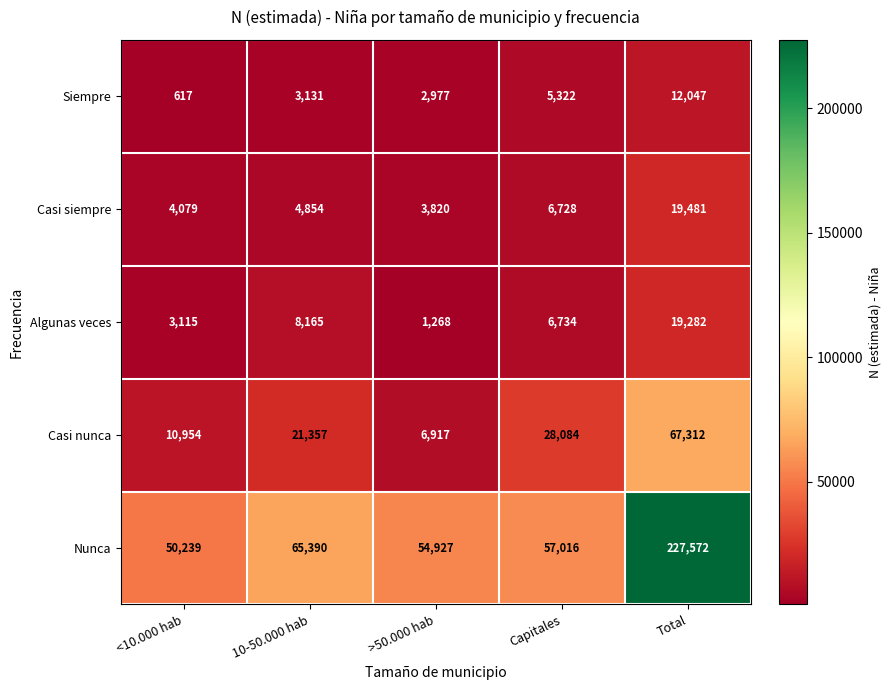

What is the difference between the maximum and minimum values in the Casi siempre series?

15661